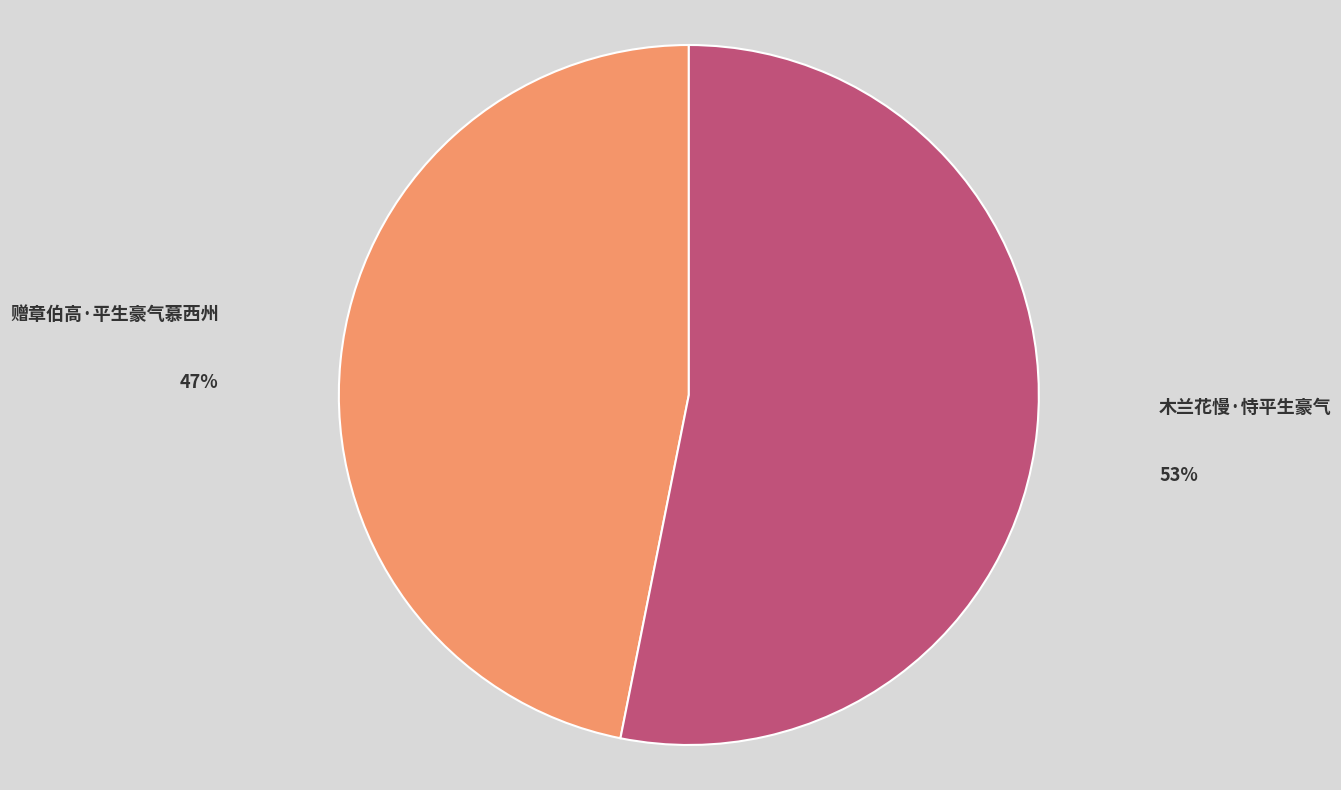

Is there any slice that represents more than half of the pie?

Yes